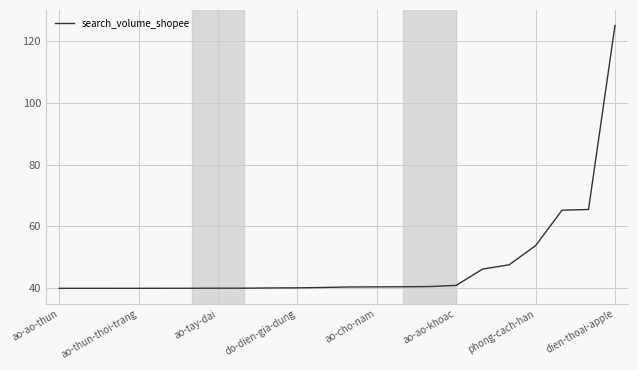

What is the difference between the maximum and minimum values?

85.0